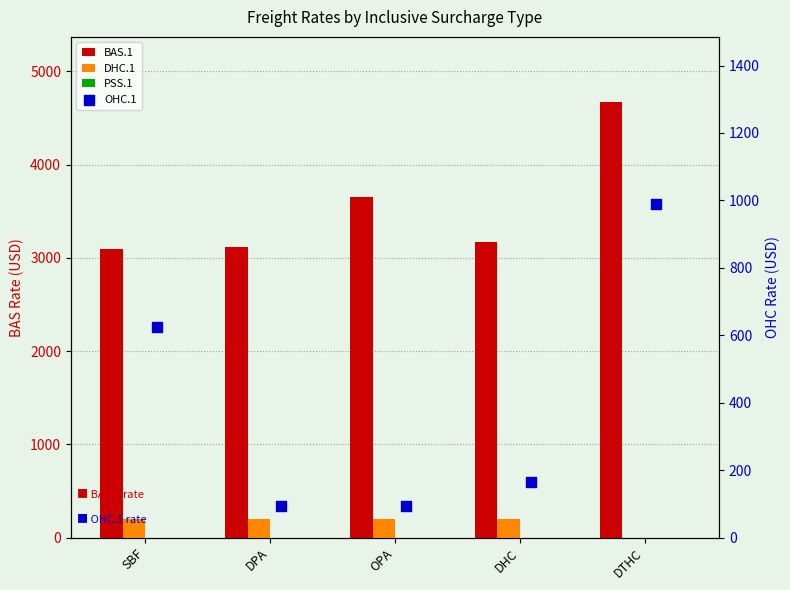

Which series reaches the maximum Y coordinate?

BAS.1